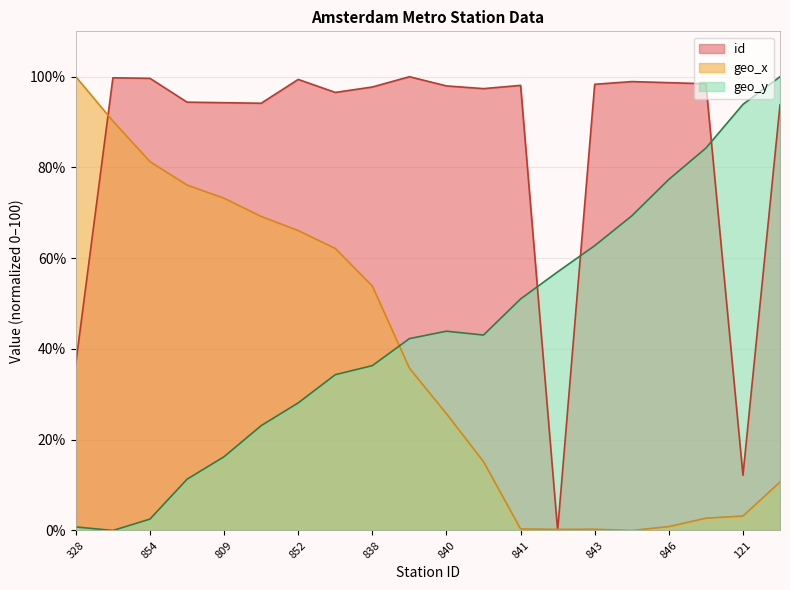

The geo_y series shows 2.5 at 854. True or false?

True